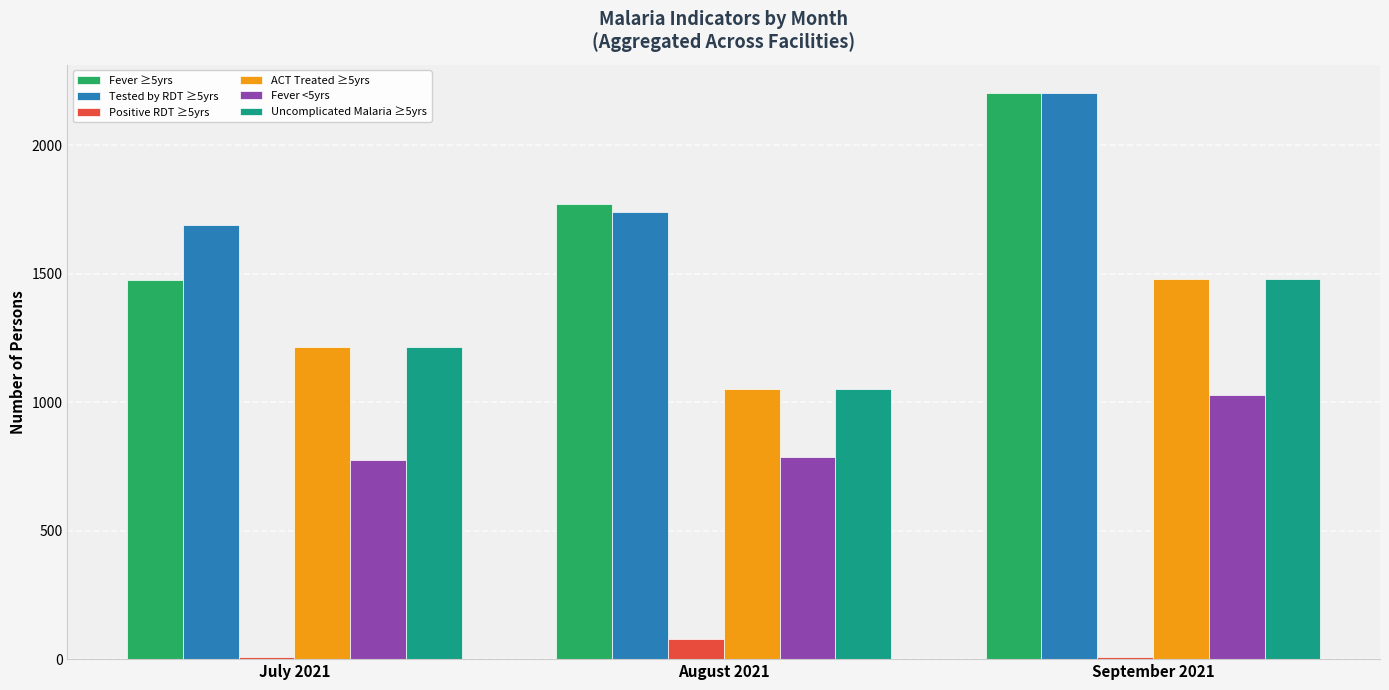

Which category has the lowest value in the Fever ≥5yrs series?

July 2021